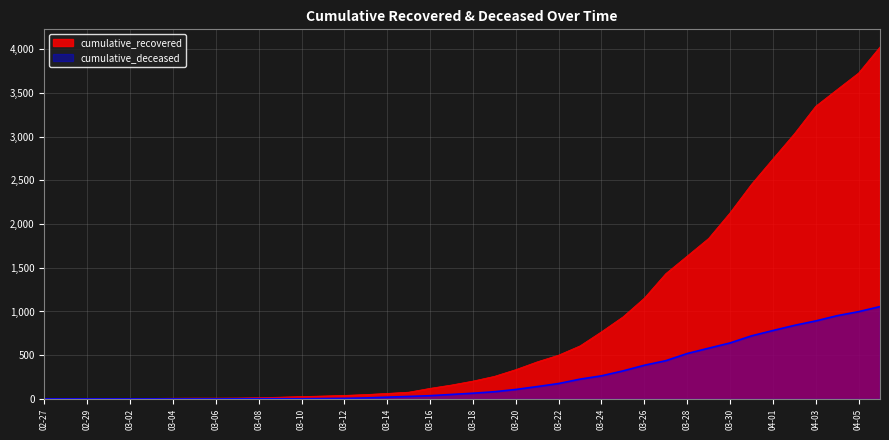

List the series in order of their peak value, highest first.

cumulative_recovered, cumulative_deceased